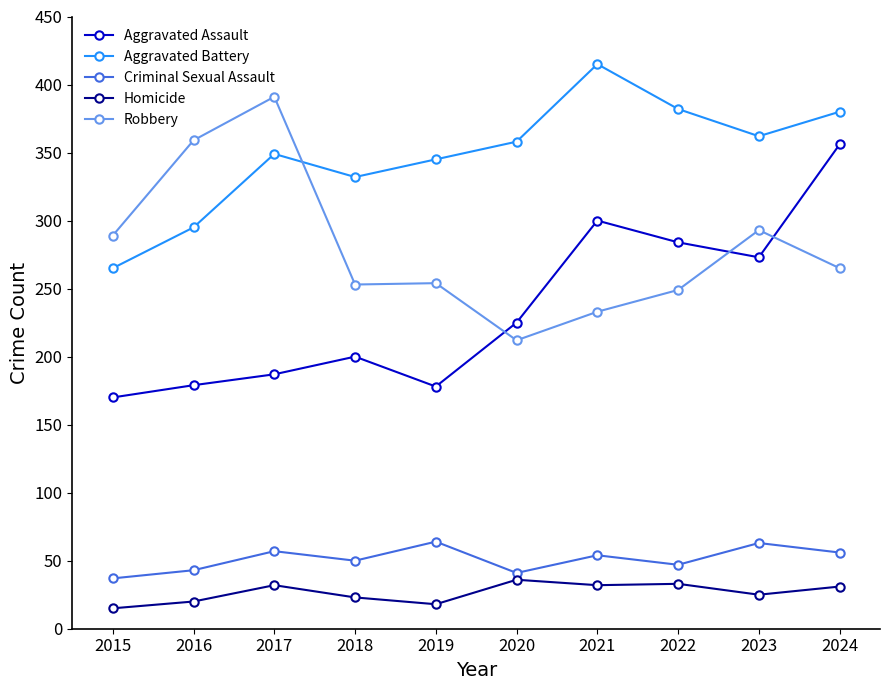

List the series in order of their peak value, highest first.

Aggravated Battery, Robbery, Aggravated Assault, Criminal Sexual Assault, Homicide